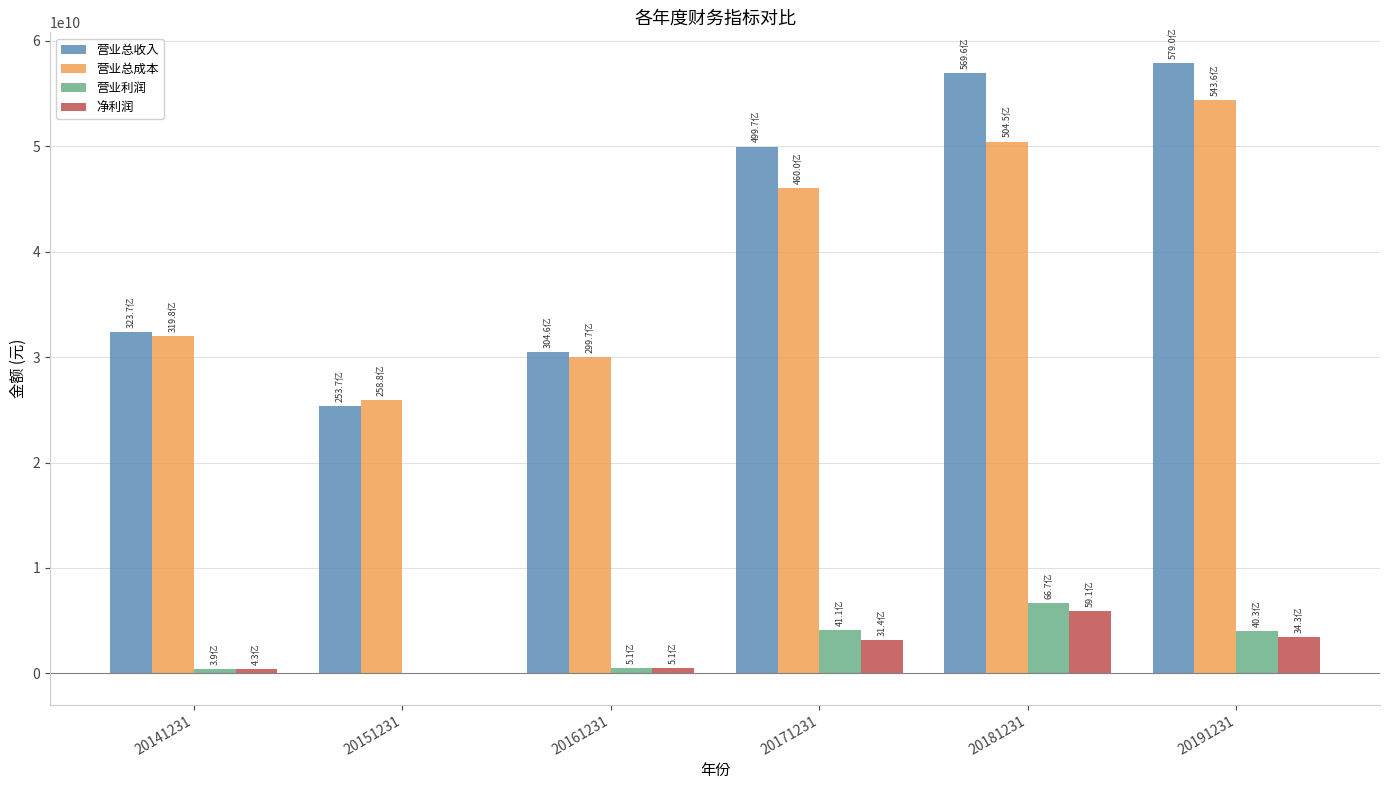

What are all the series names shown in the legend?

营业总收入, 营业总成本, 营业利润, 净利润